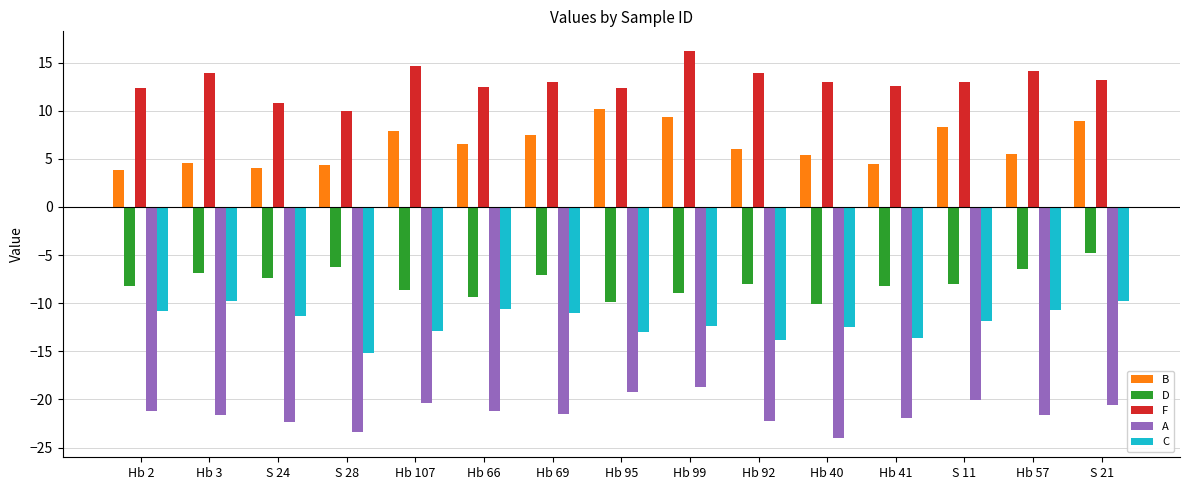

Does the chart contain stacked bars?

No